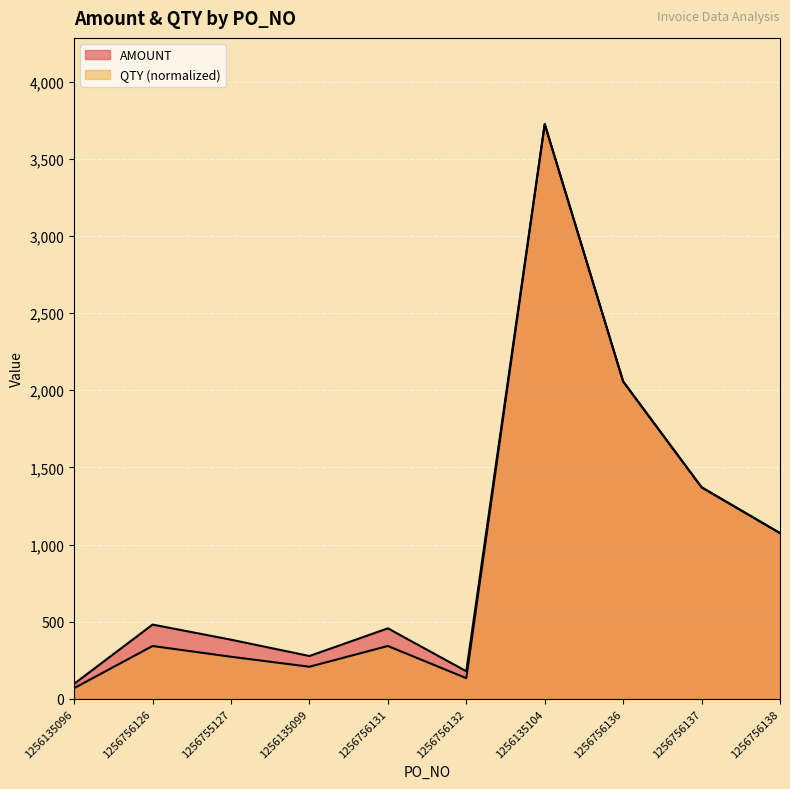

What is the value of the QTY point at the 2nd from the left?

342.8